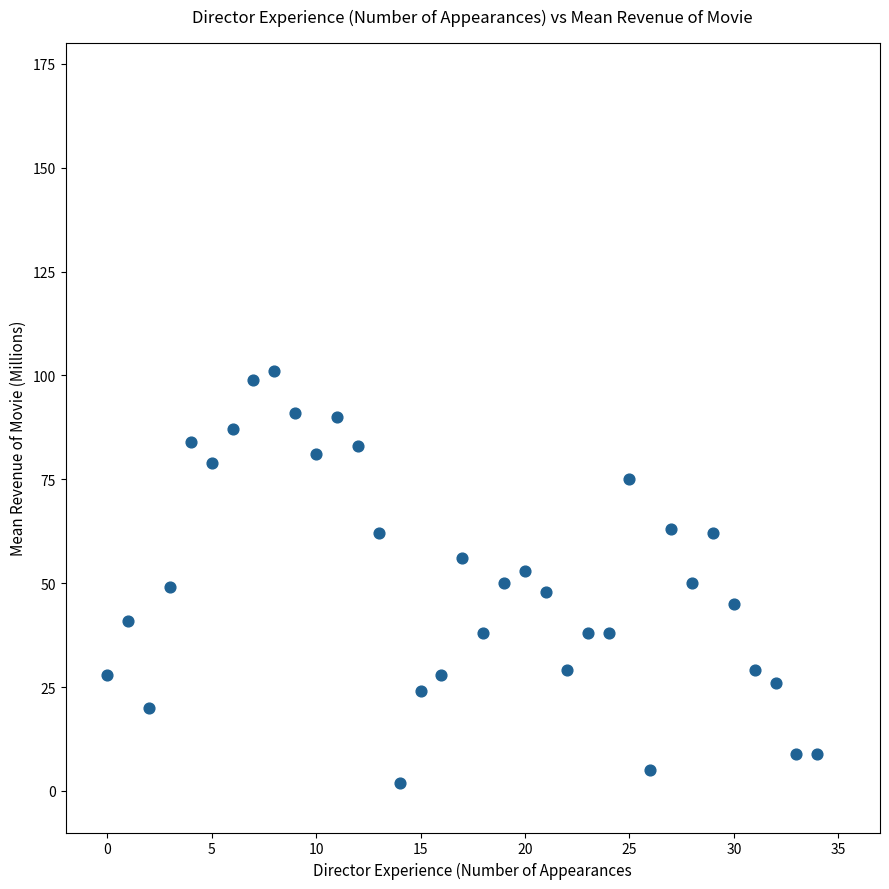

What is the range of Y values (max minus min)?

99